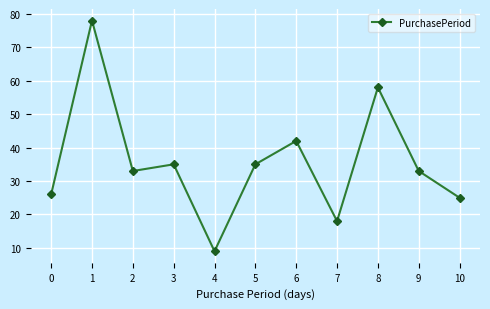

Reading left to right, extract all data points from this chart.

26	78	33	35	9	35	42	18	58	33	25